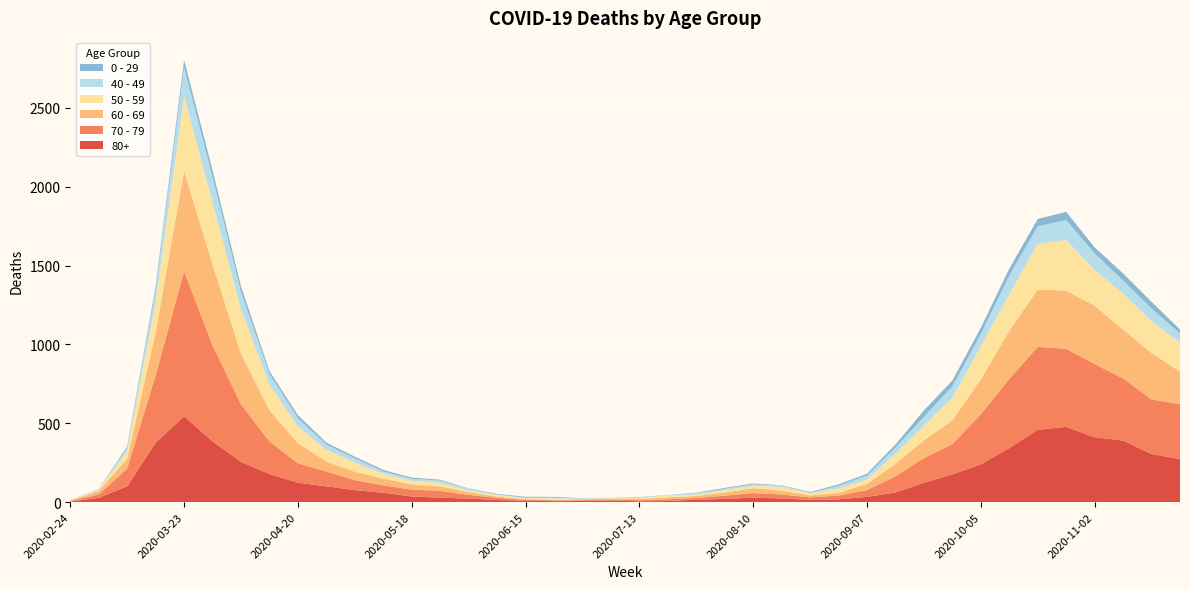

Reading left to right, extract all data points from this chart.

80+: 3	27	100	377	544	385	255	178	123	100	76	59	36	28	22	13	9	6	7	9	5	7	15	20	28	23	14	17	33	61	122	176	239	342	458	477	411	390	305	273
70 - 79: 4	22	113	427	920	608	365	206	123	94	63	47	43	43	24	14	6	5	5	8	7	11	11	21	29	25	16	24	43	102	157	191	318	439	526	495	464	394	346	348
60 - 69: 2	22	61	272	634	514	320	199	128	63	54	42	33	28	18	8	3	3	6	3	8	12	13	19	31	25	12	17	39	80	112	152	221	305	364	368	370	310	294	206
50 - 59: 3	7	48	190	475	392	281	163	106	75	57	33	23	23	9	10	8	9	3	5	6	12	8	16	16	22	15	28	28	64	95	142	212	230	290	322	227	228	202	182
40 - 49: 0	5	21	79	183	163	111	66	51	33	27	13	12	14	12	3	2	5	1	1	4	2	10	8	8	10	2	17	26	38	55	72	76	120	111	126	105	83	80	60
0 - 29: 1	0	10	25	47	42	36	19	20	12	11	10	8	6	2	4	6	5	2	1	2	1	3	6	6	2	5	9	11	20	40	38	39	44	46	52	38	45	43	25